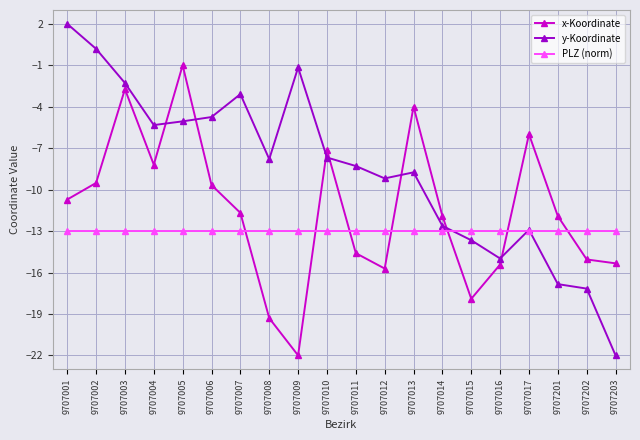

At which category is the sum across all series the highest?

9707003